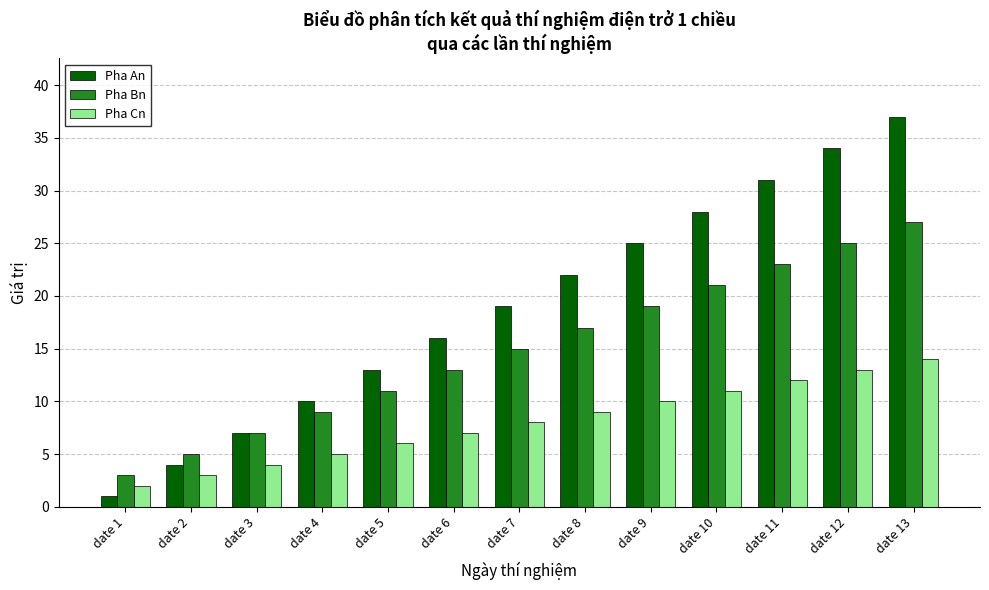

How many values in the Pha Bn series are below 15?

6